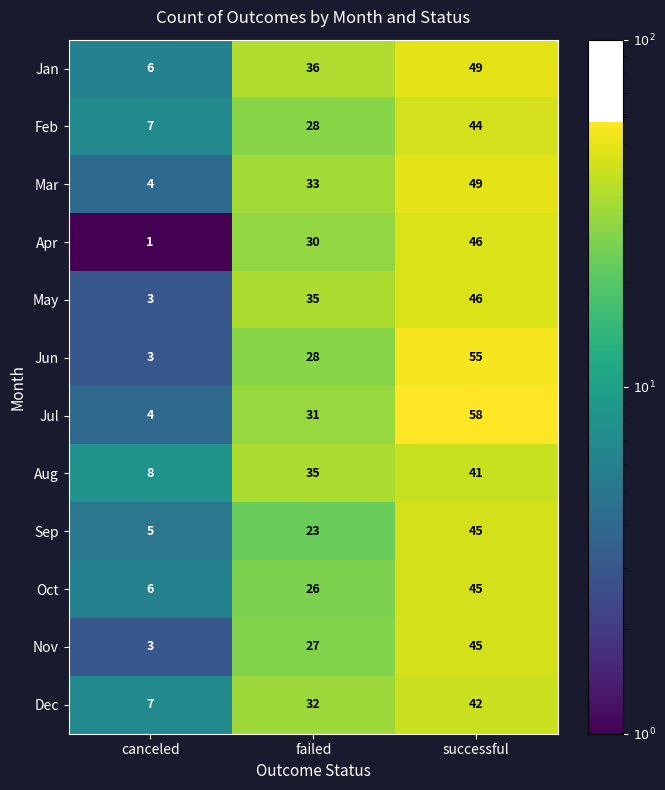

What is the average value of the May series?

28